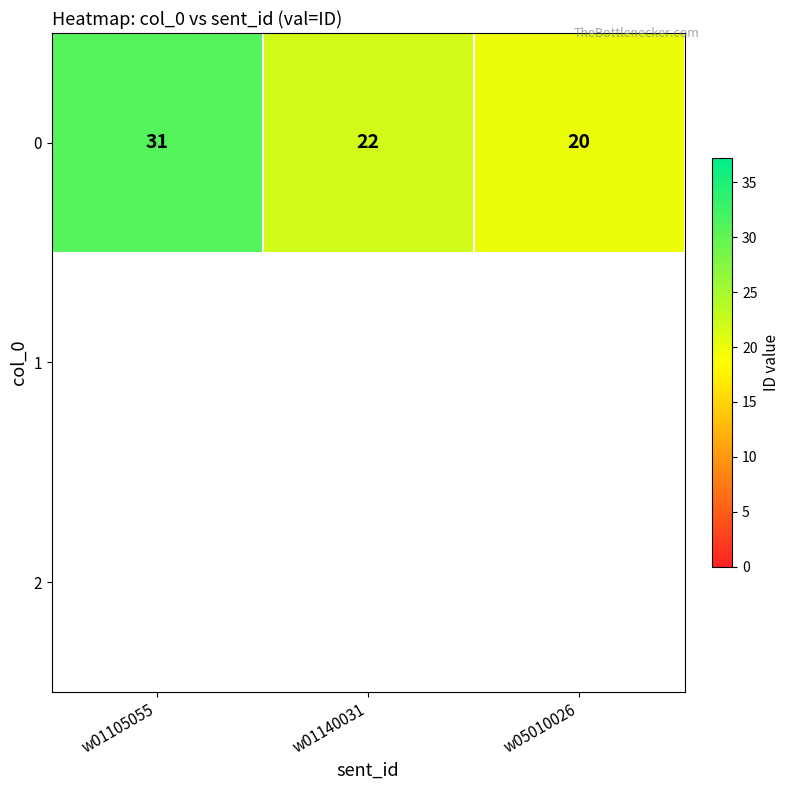

Count the number of data series in this chart.

1